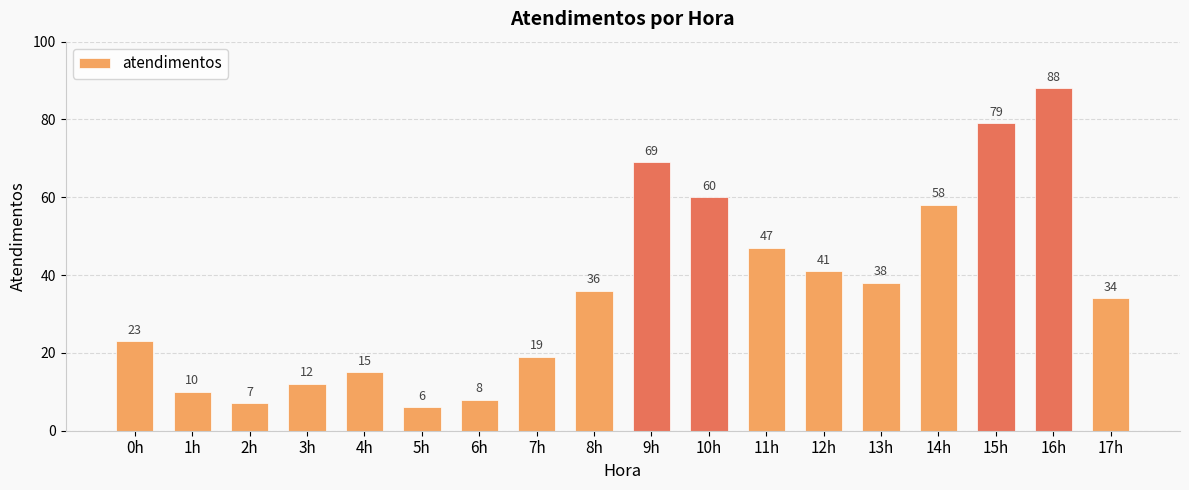

List the labels in order of value, smallest first.

5h, 2h, 6h, 1h, 3h, 4h, 7h, 0h, 17h, 8h, 13h, 12h, 11h, 14h, 10h, 9h, 15h, 16h